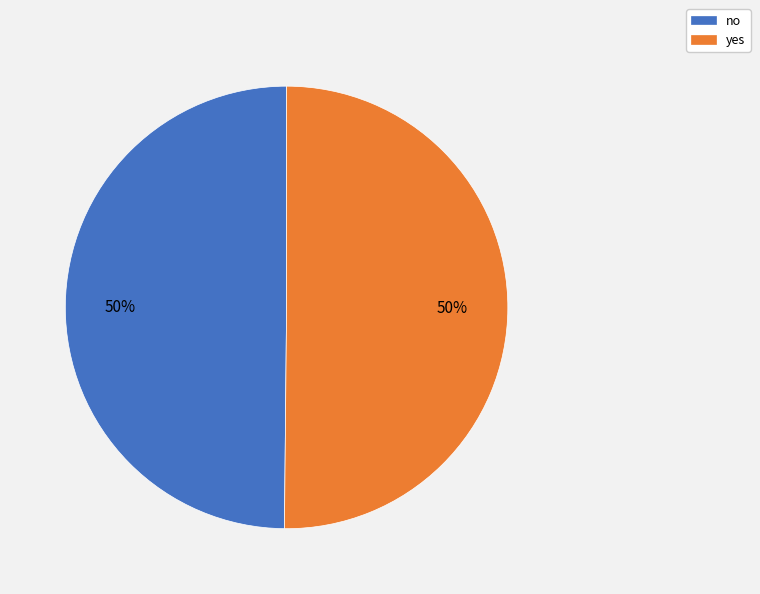

To the nearest percent, what portion does yes represent?

50%